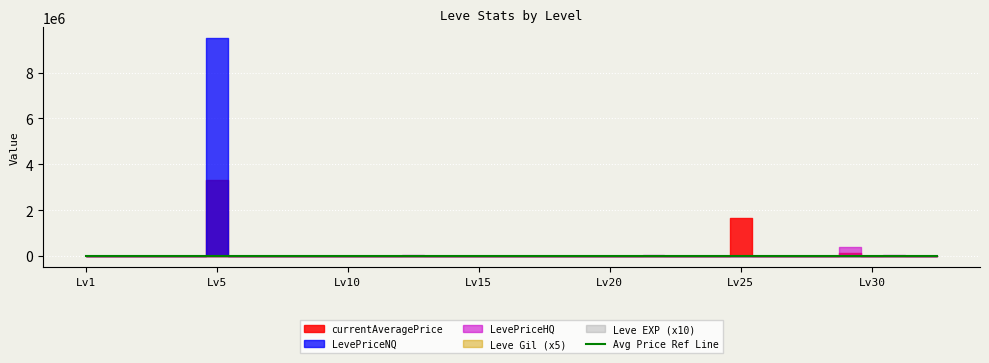

How many times do Leve Gil and Leve EXP cross each other?

2